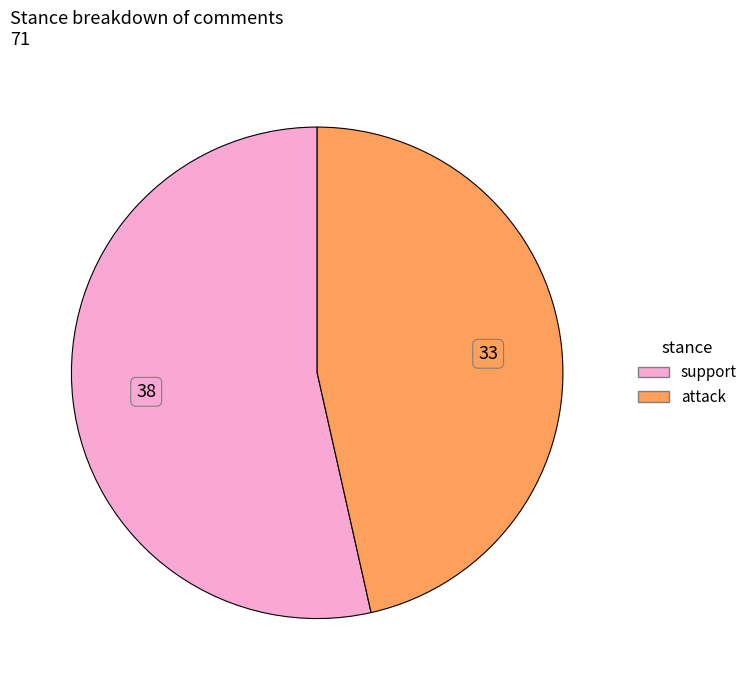

Which category has the smallest portion of the pie?

attack